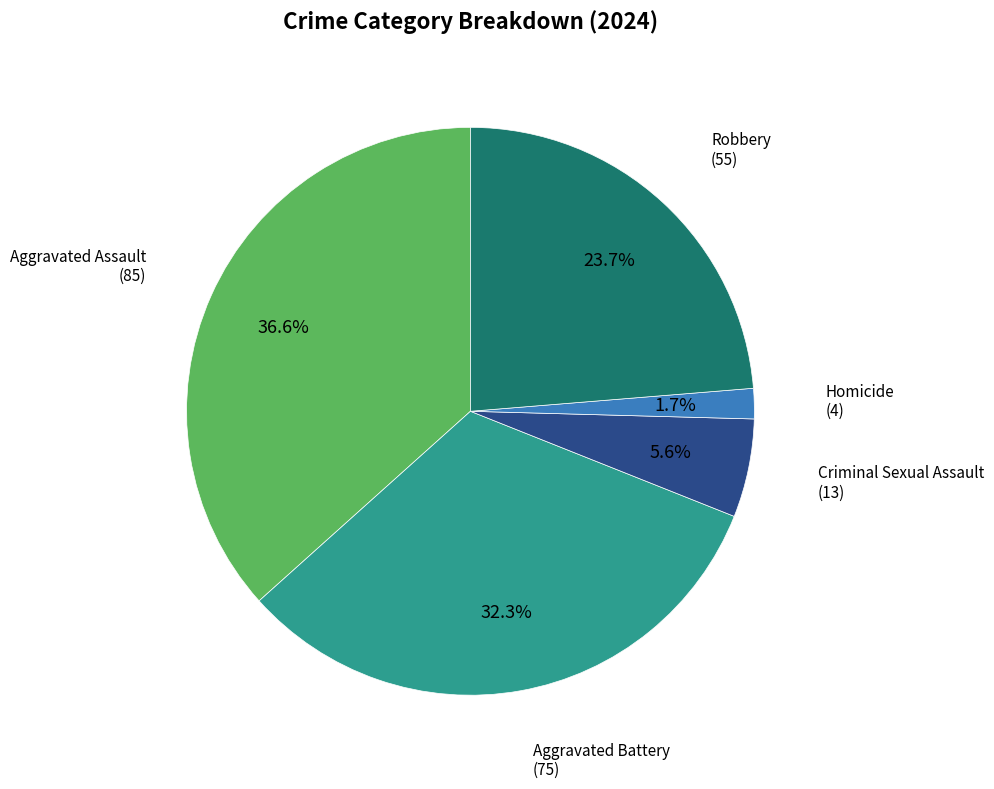

Does any single category account for the majority?

No